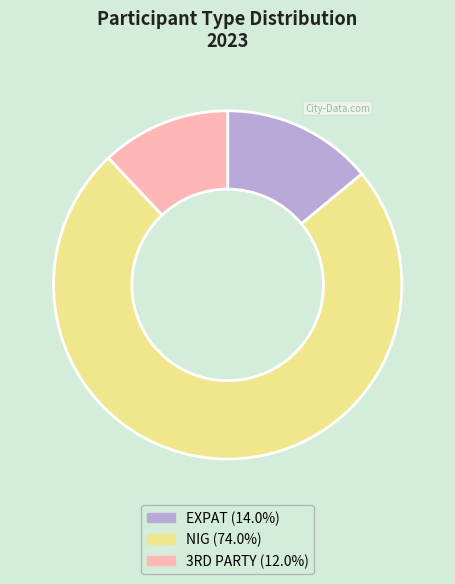

Count the number of slices in the pie.

3